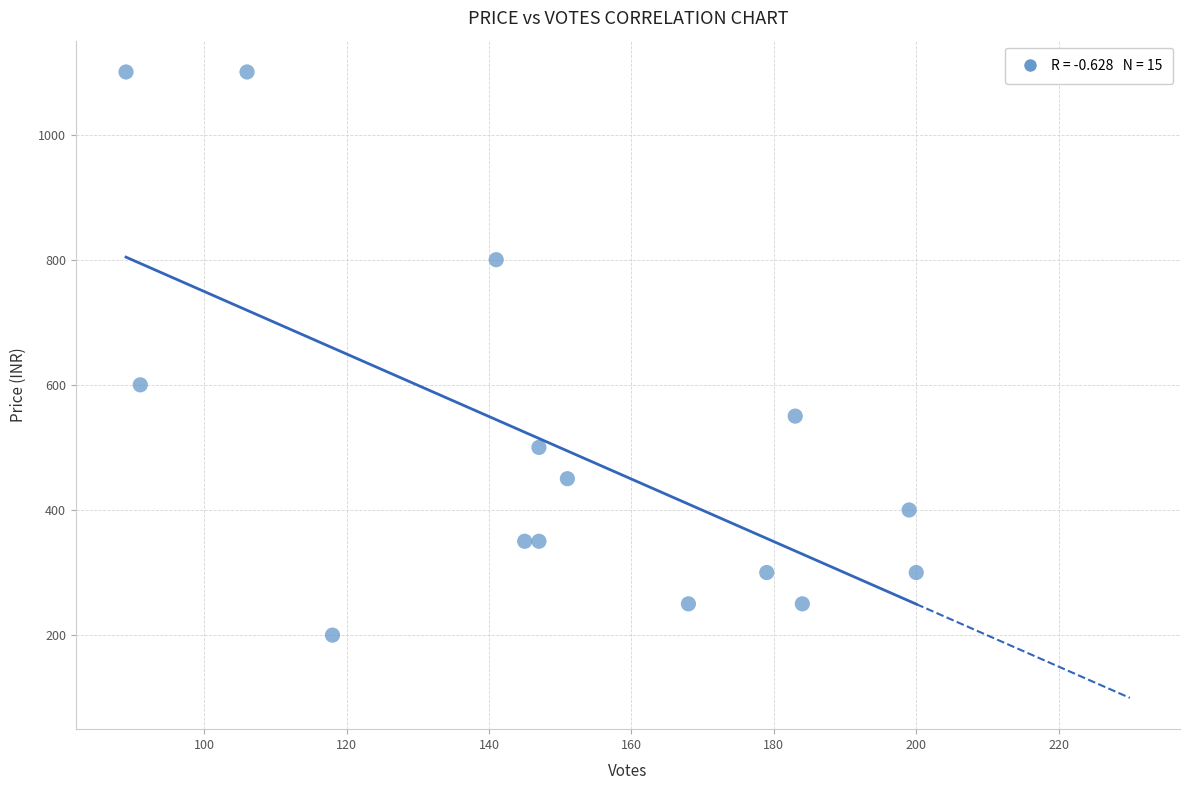

What Y value in the scatter plot is closest to 650?

600